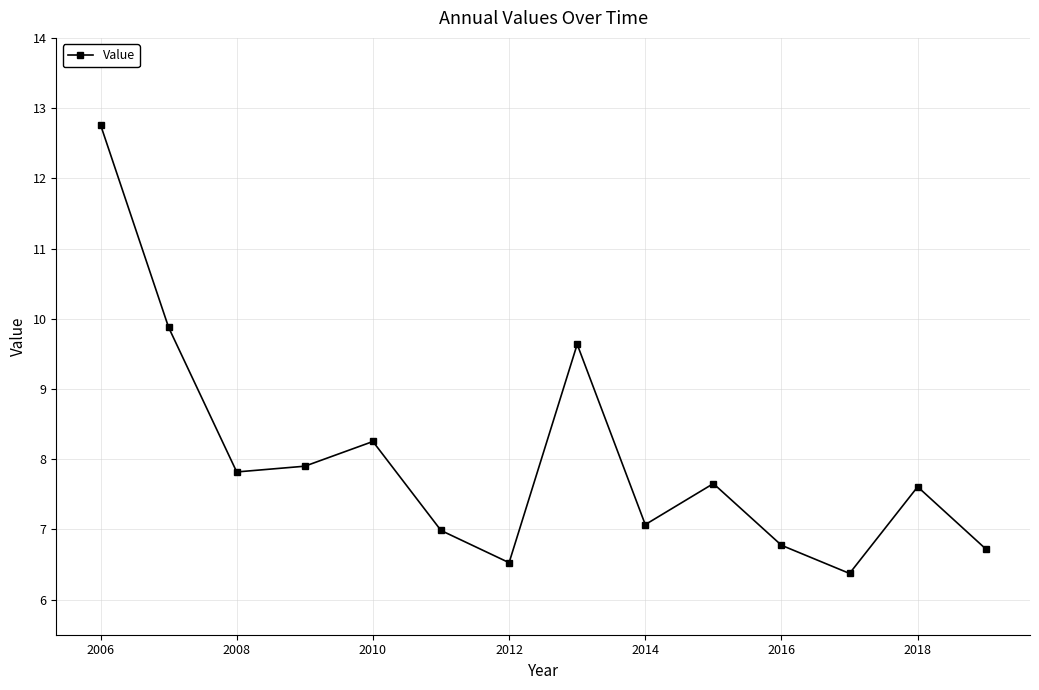

Reading left to right, extract all data points from this chart.

12.8	9.9	7.8	7.9	8.3	7.0	6.5	9.6	7.1	7.7	6.8	6.4	7.6	6.7